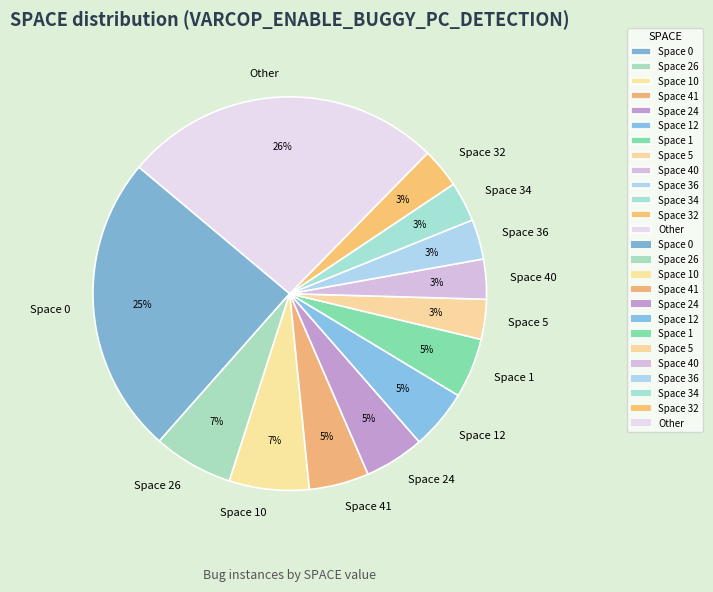

To the nearest percent, what is the combined percentage of Space 41 and Space 24?

10%